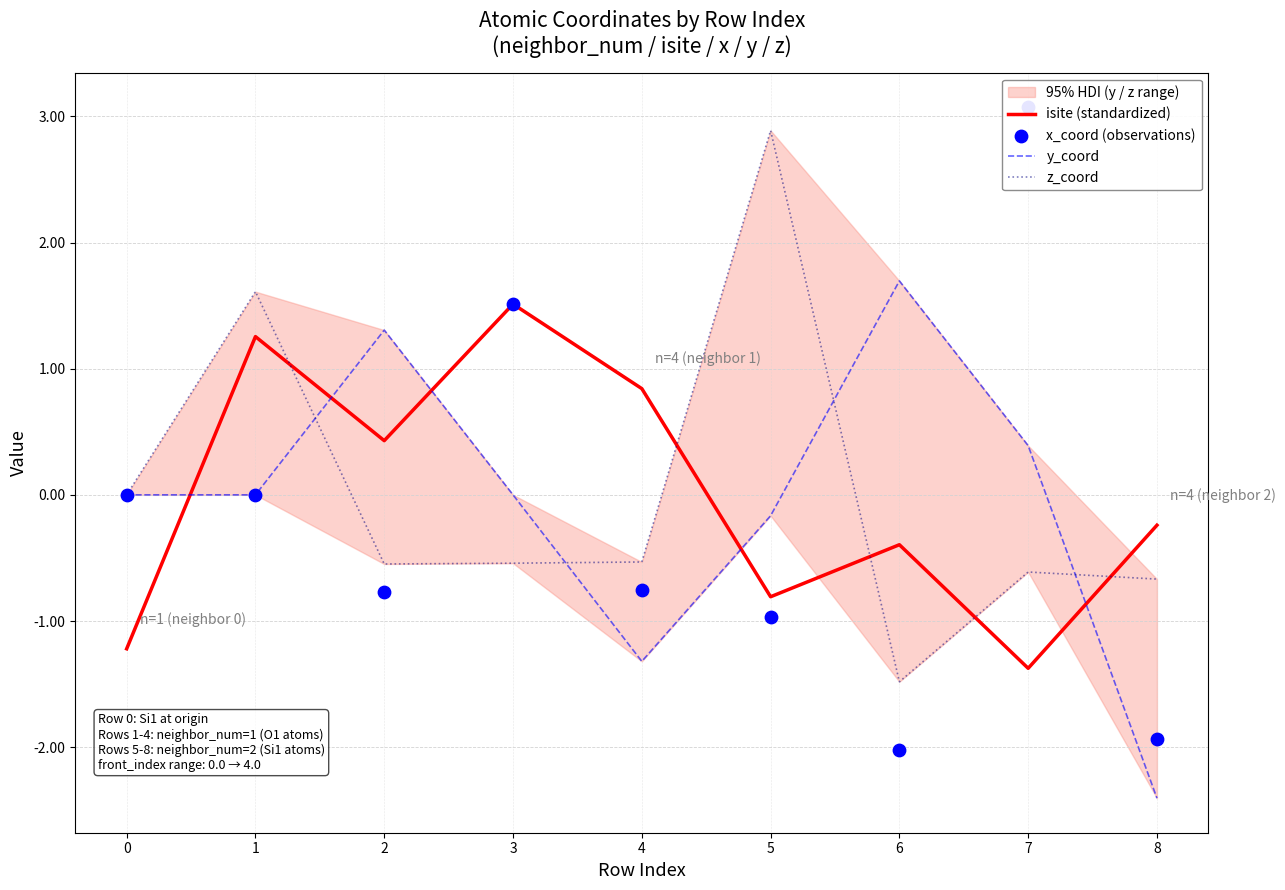

Which series contains the lowest Y value?

y_coord